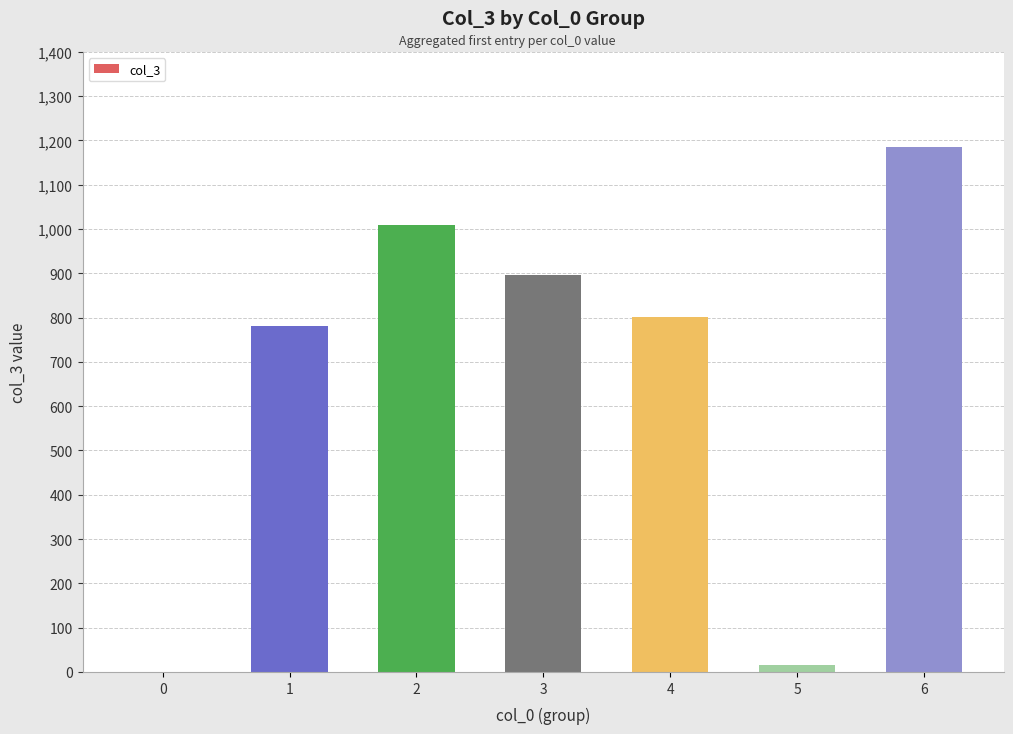

What is the sum of all values?

4687